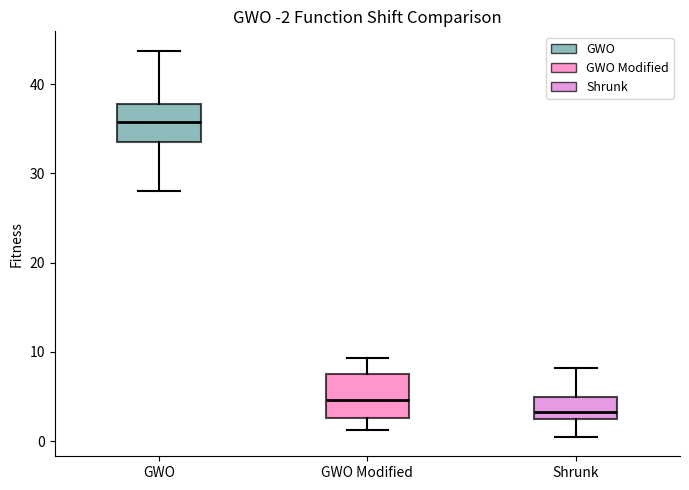

Where does the median line of the box for GWO sit on the y-axis? The values are not printed on the chart, so give them approximately, as read against the axis.

36